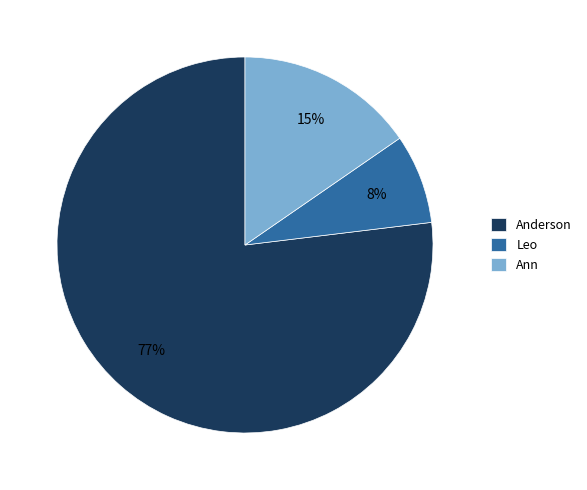

Which category accounts for the majority?

Anderson